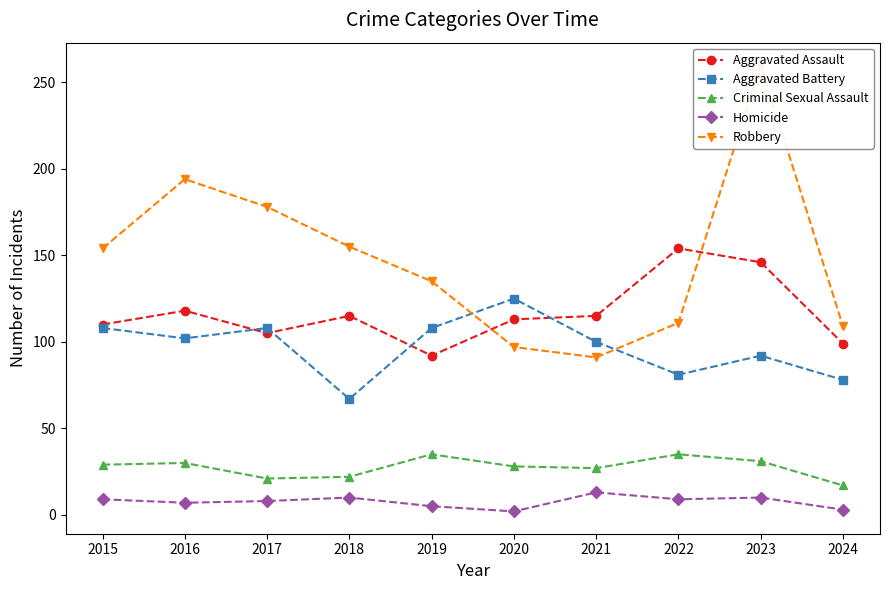

What value does the Robbery series have at 2022, to the nearest 10?

110